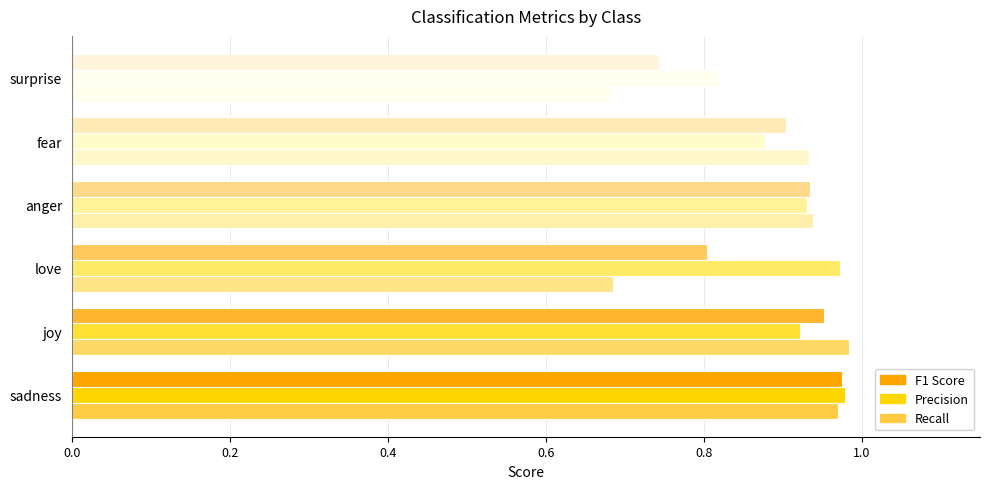

Which series has the widest spread of values?

Recall